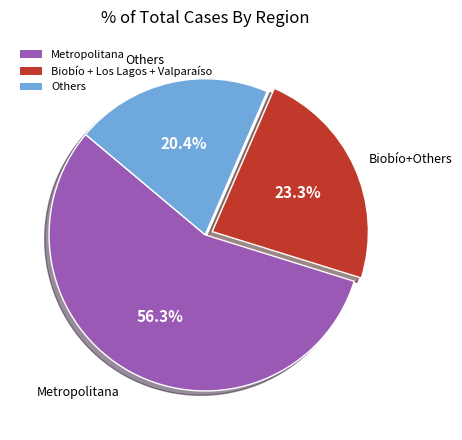

Which has a higher value, Biobío + Los Lagos + Valparaíso or Metropolitana?

Metropolitana